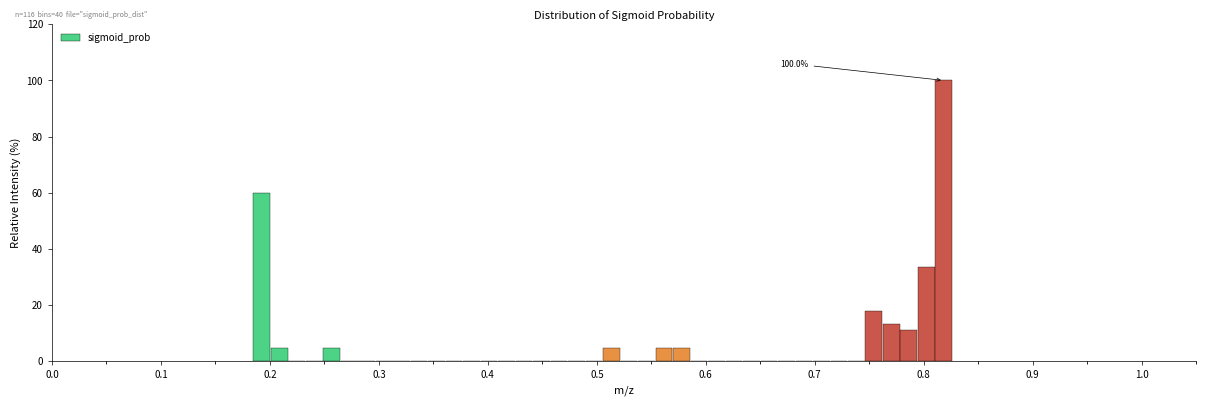

Around what value on the x-axis is the tallest bar? Give the approximate position of its centre, as read against the axis.

0.82